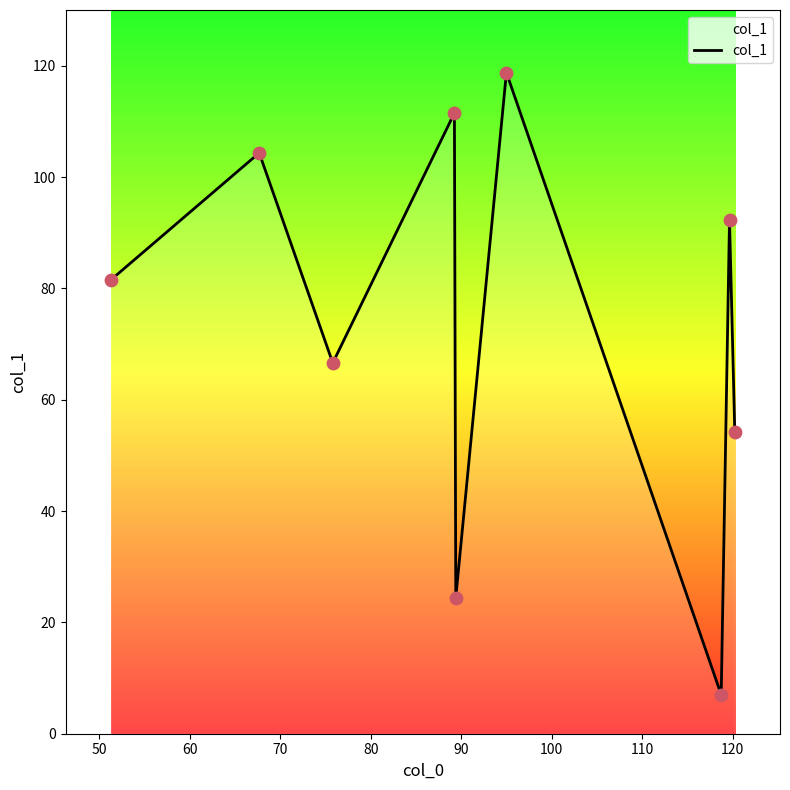

What is the minimum value shown in the chart?

7.0